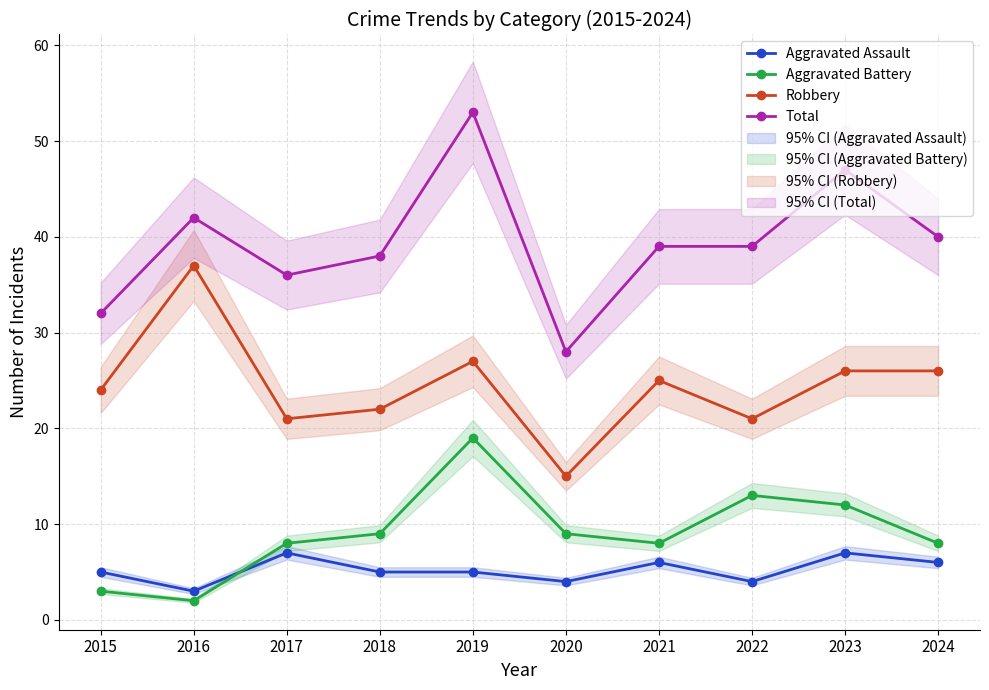

Where does the Robbery series first go above 25?

2016